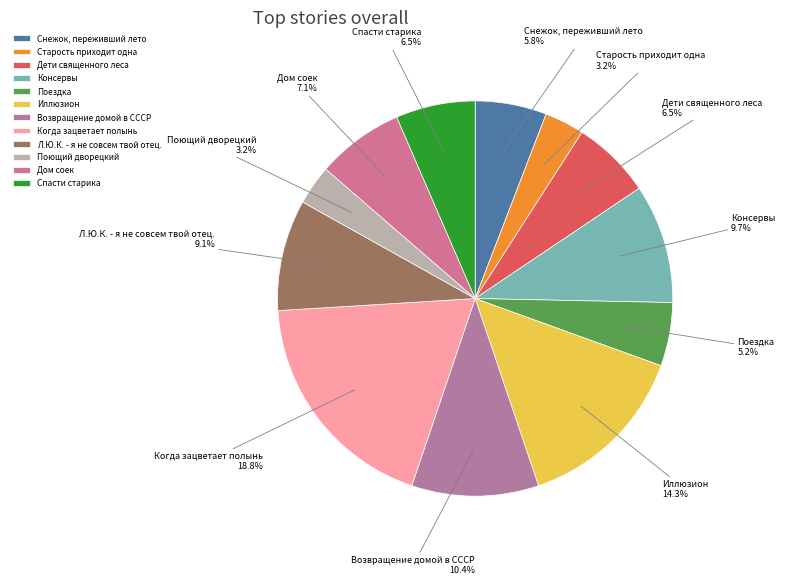

To the nearest percent, what is the difference between the largest and smallest slice percentages?

16%